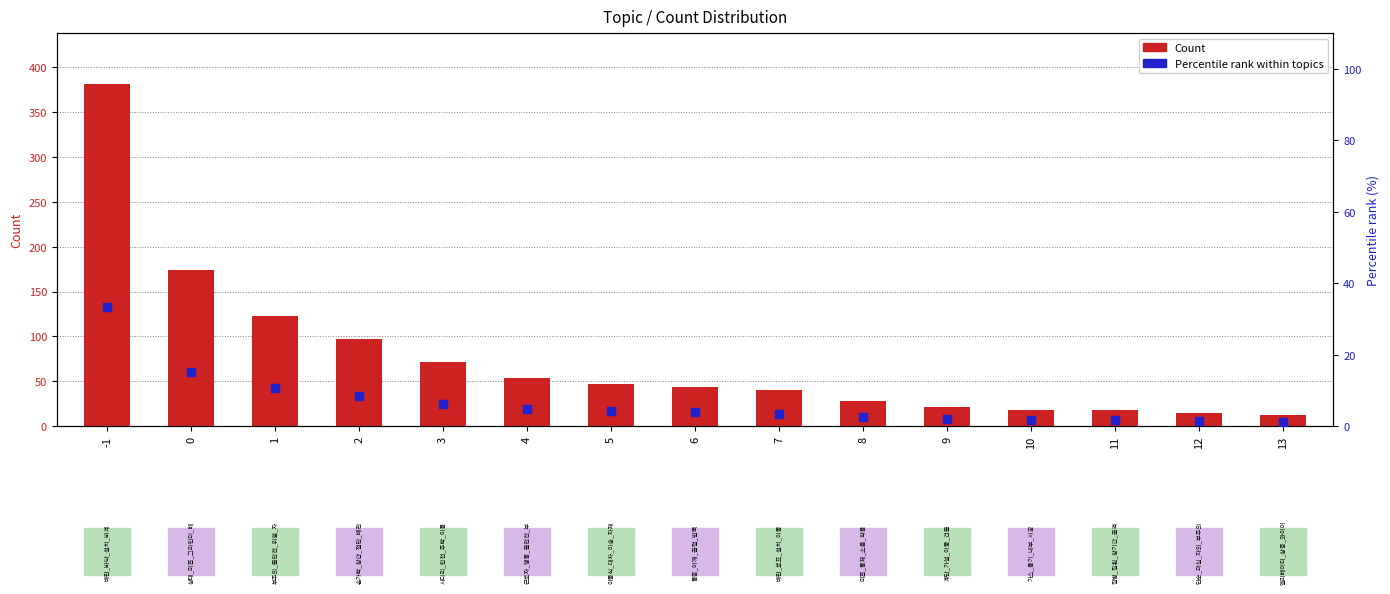

Which series contains the lowest Y value?

Percentile rank within topics